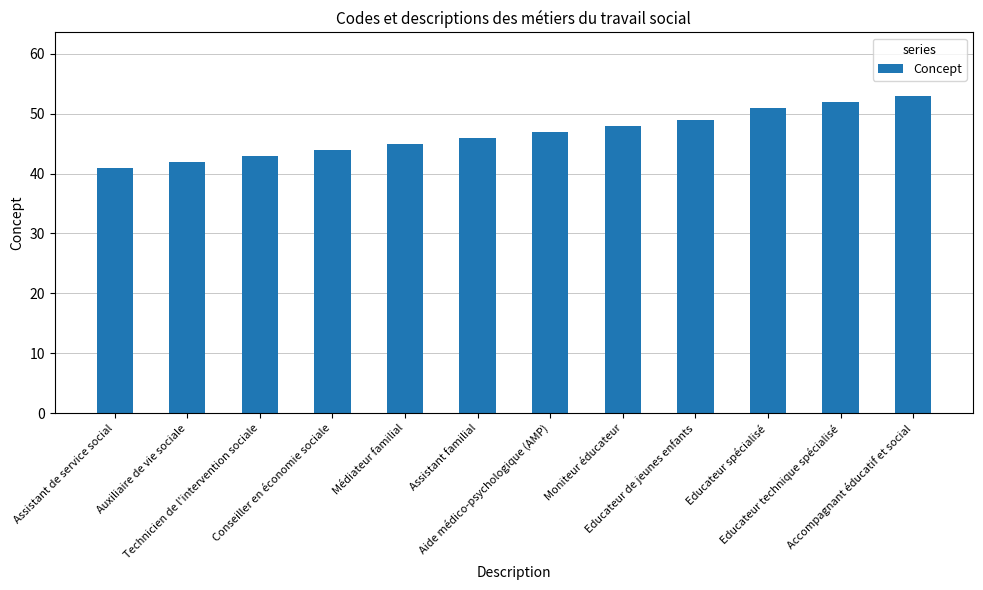

What value does the data have at Aide médico-psychologique (AMP), to the nearest 5?

45